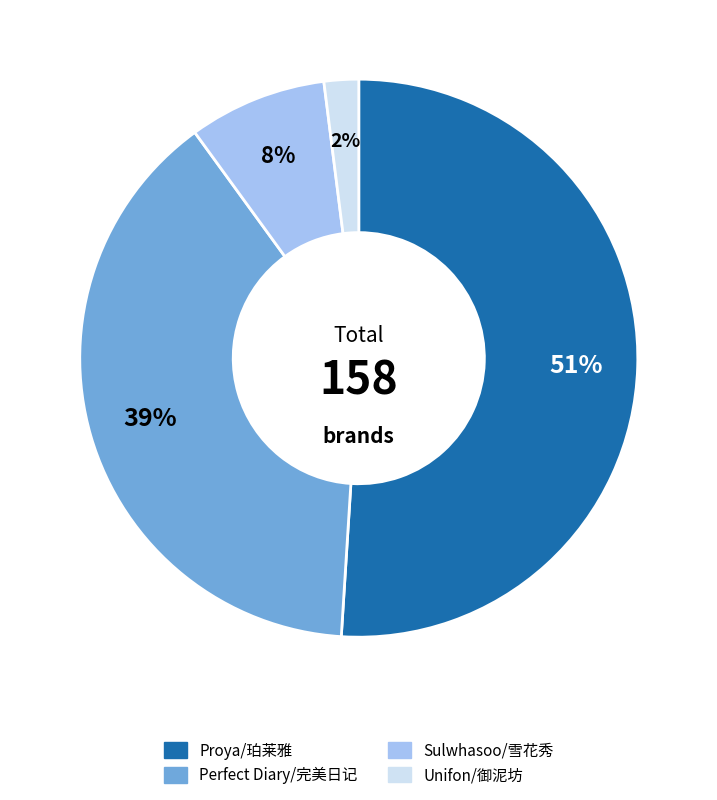

What percentage is the Proya/珀莱雅 slice, to the nearest percent?

51%